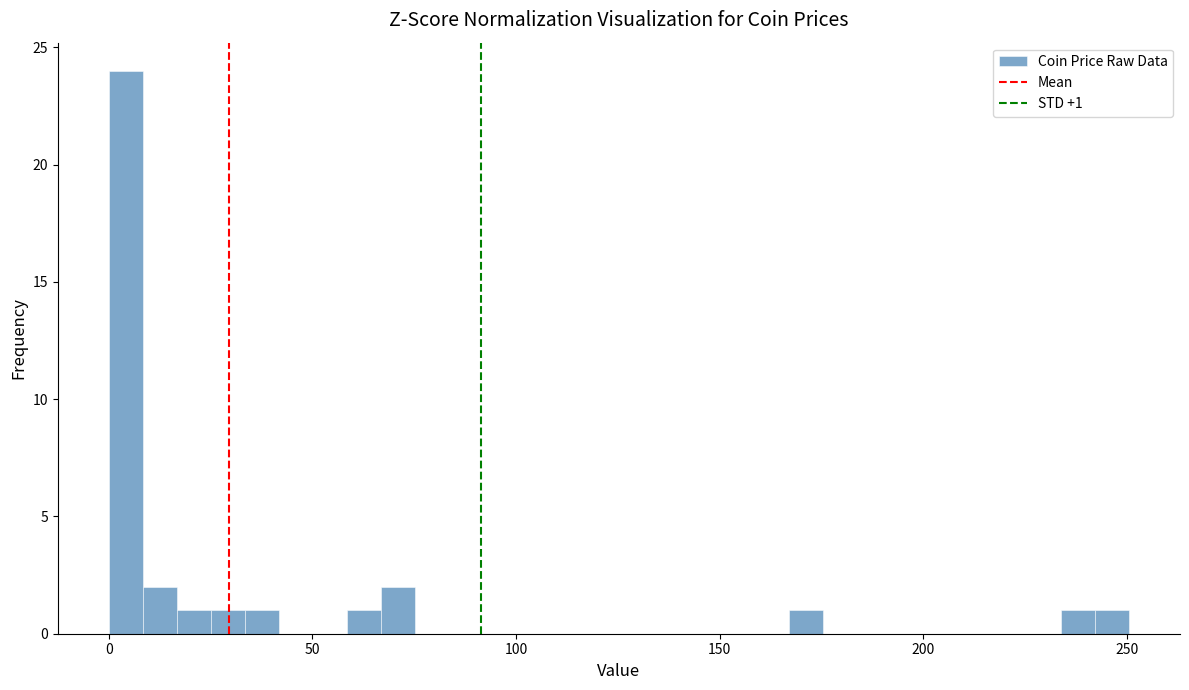

Around what value on the x-axis is the tallest bar? Give the approximate position of its centre, as read against the axis.

5